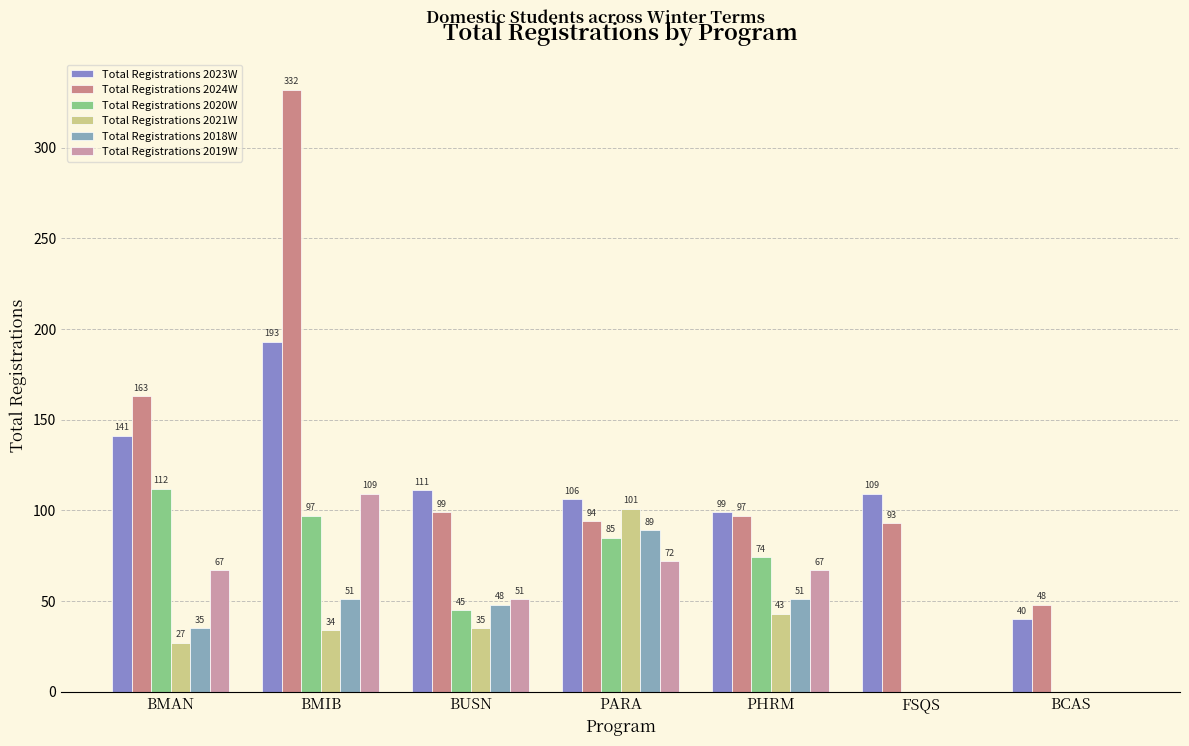

What is the label of the 2nd bar from the right?

FSQS